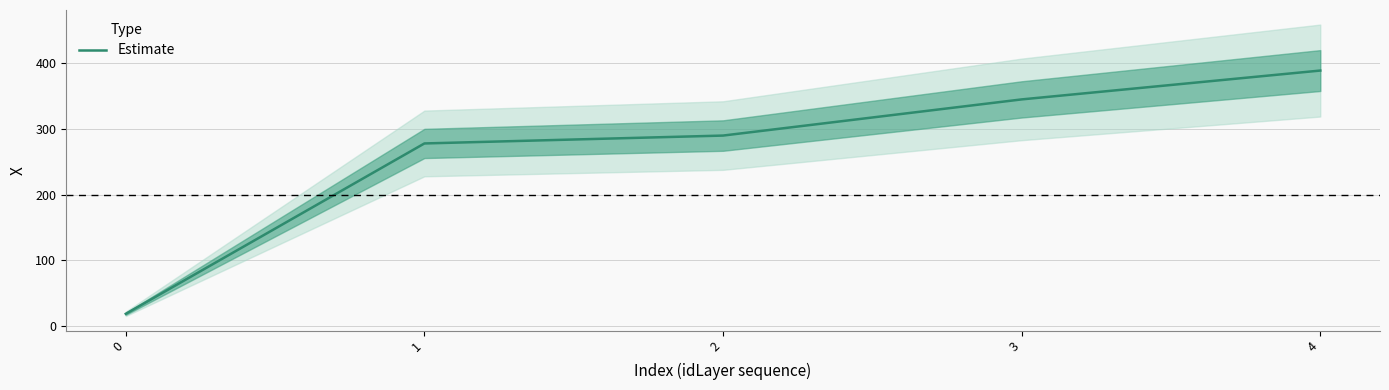

The chart shows a value of 389.1 at 4. True or false?

True